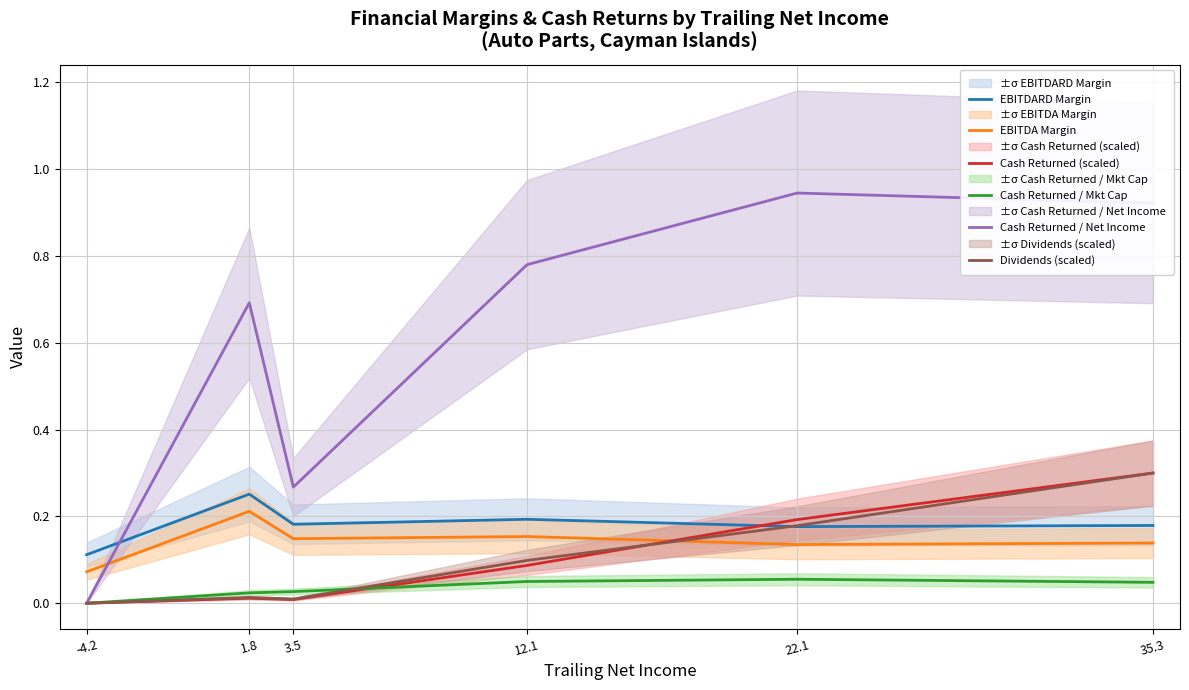

What value does the Cash Returned / Net Income series have at 3.5?

0.3